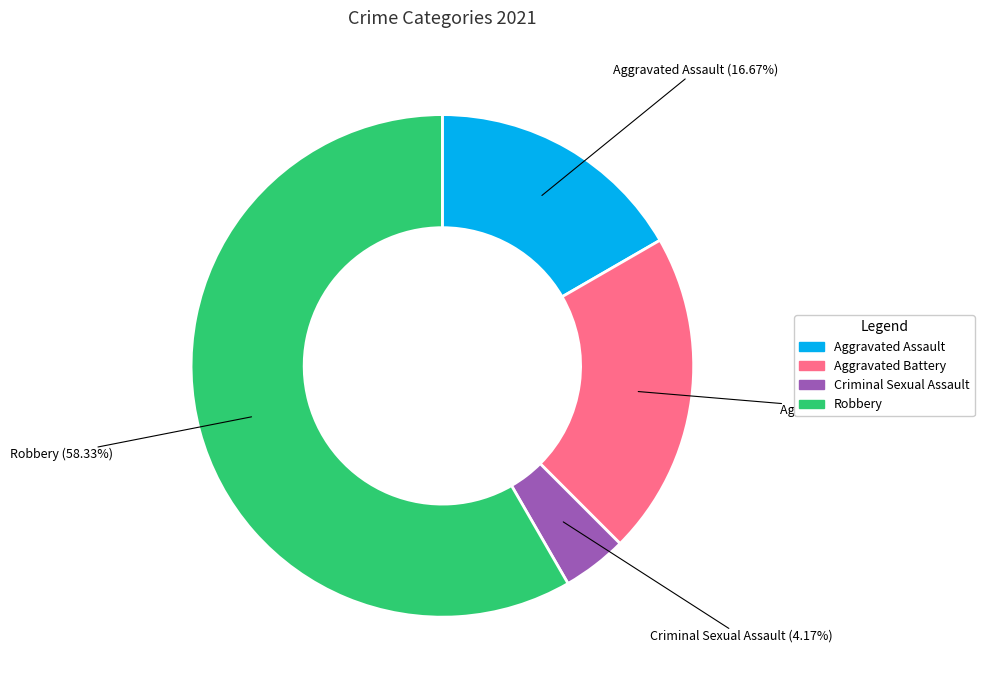

To the nearest percent, what portion does Aggravated Battery represent?

21%